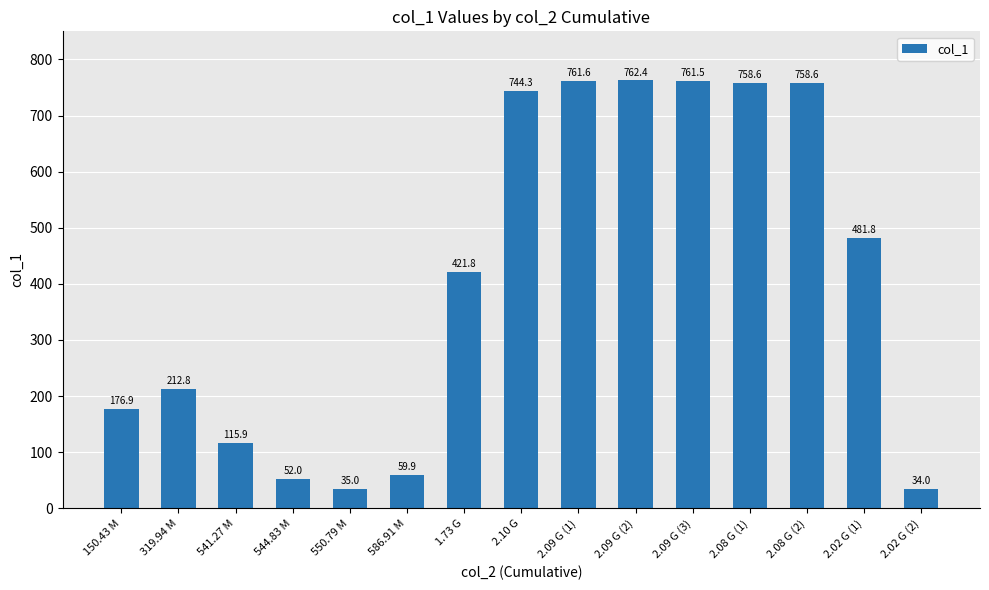

What is the value of the 13th bar from the left?

758.6